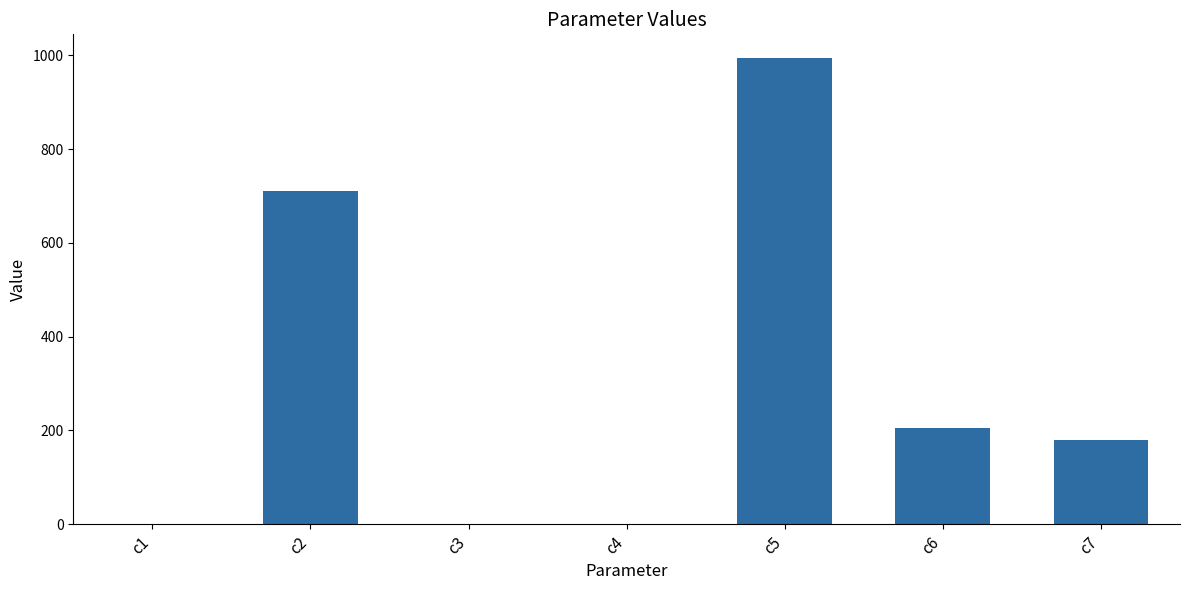

The value at c6 is 341.6. True or false?

False